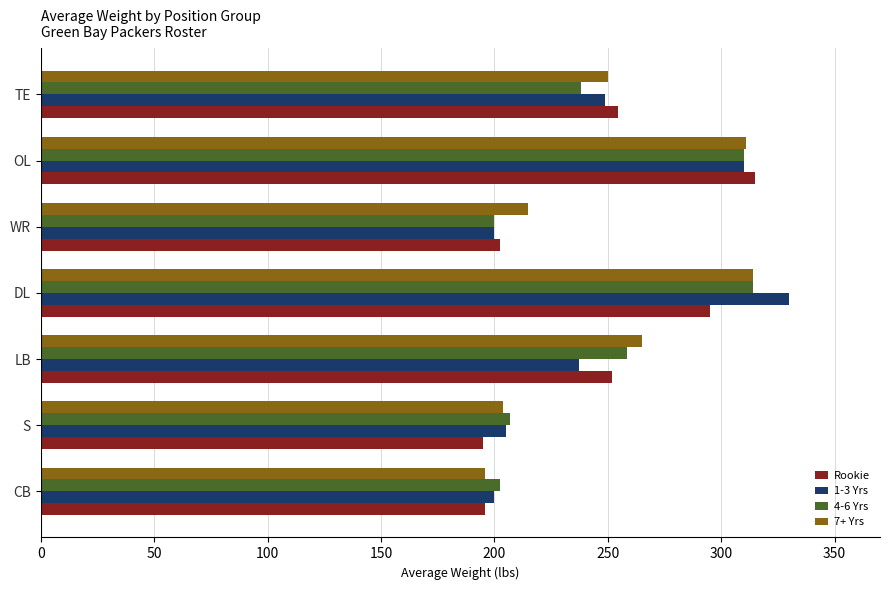

Is the value of Rookie at CB greater than the value of 7+ Yrs at LB?

No